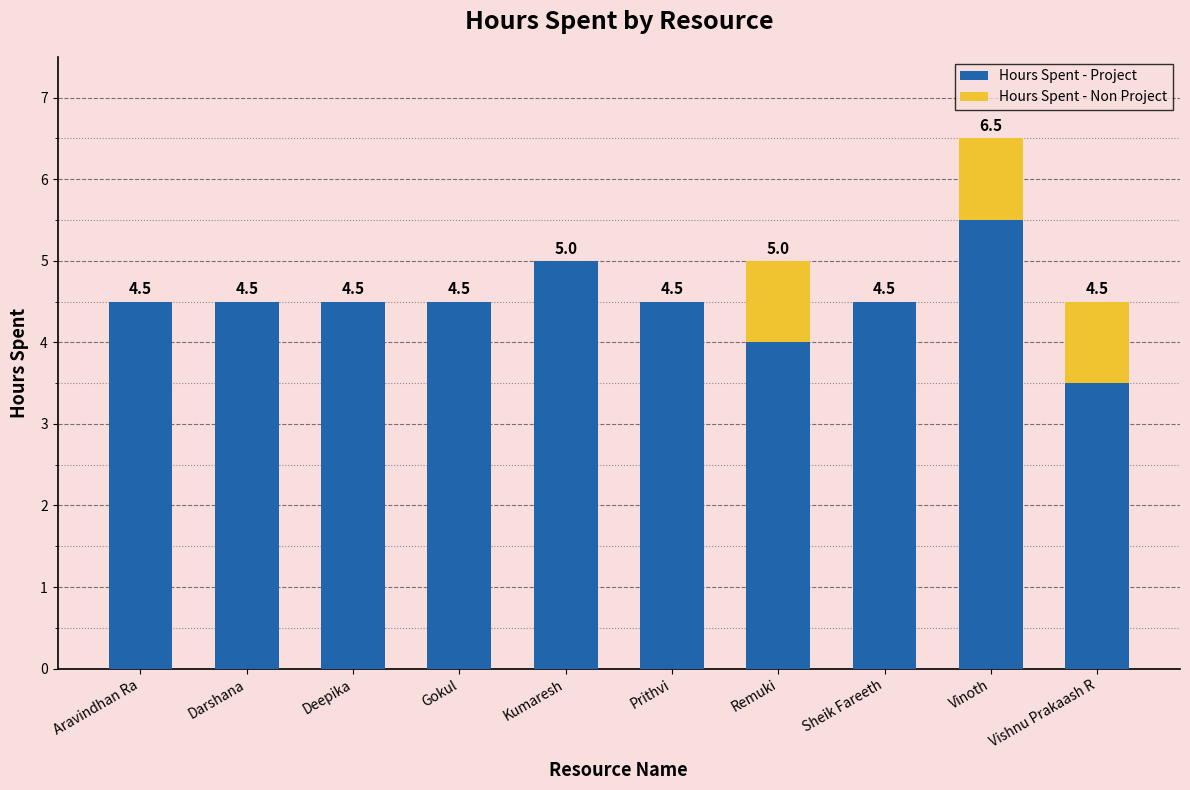

Are the bars grouped side by side (vs. stacked)?

No